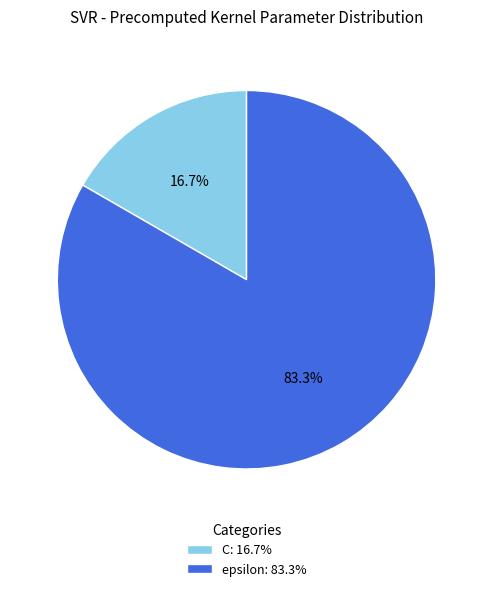

True or false: C accounts for 11% of the total.

False